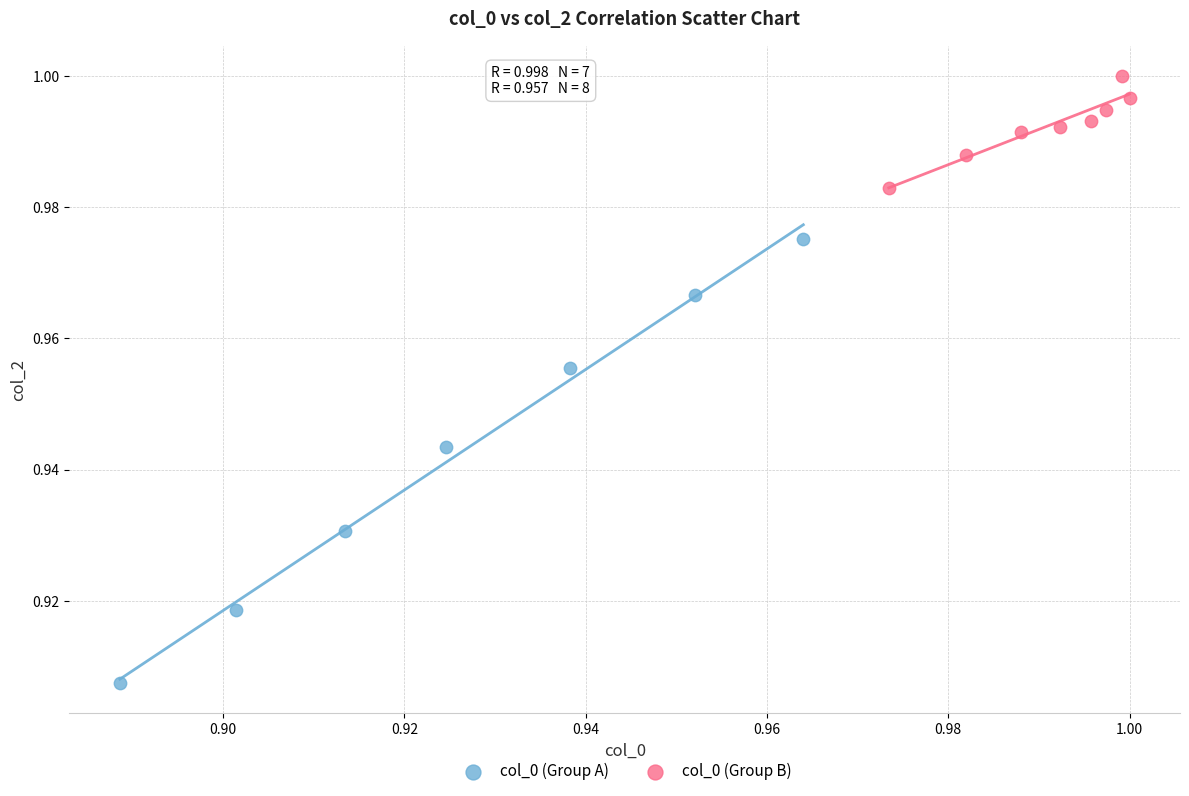

Which series has the largest Y range (max minus min)?

col_0 (Group A)